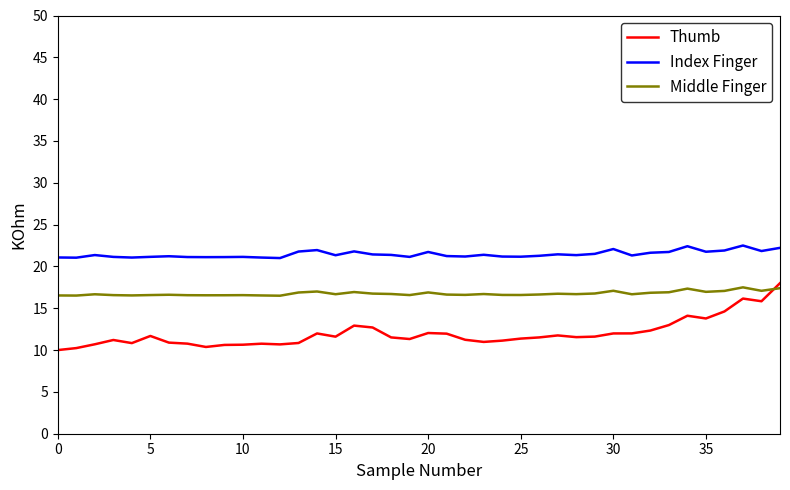

True or false: Middle Finger and Index Finger cross at least once.

False